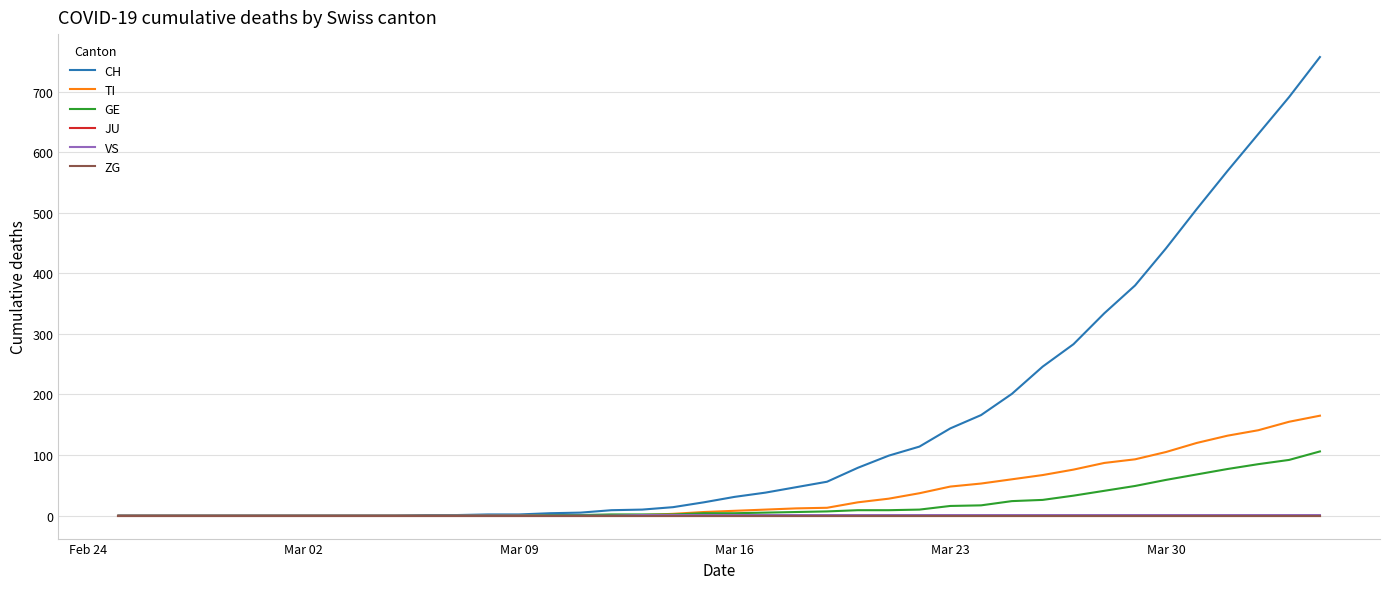

At which category does the chart reach its minimum across all series?

Feb 24